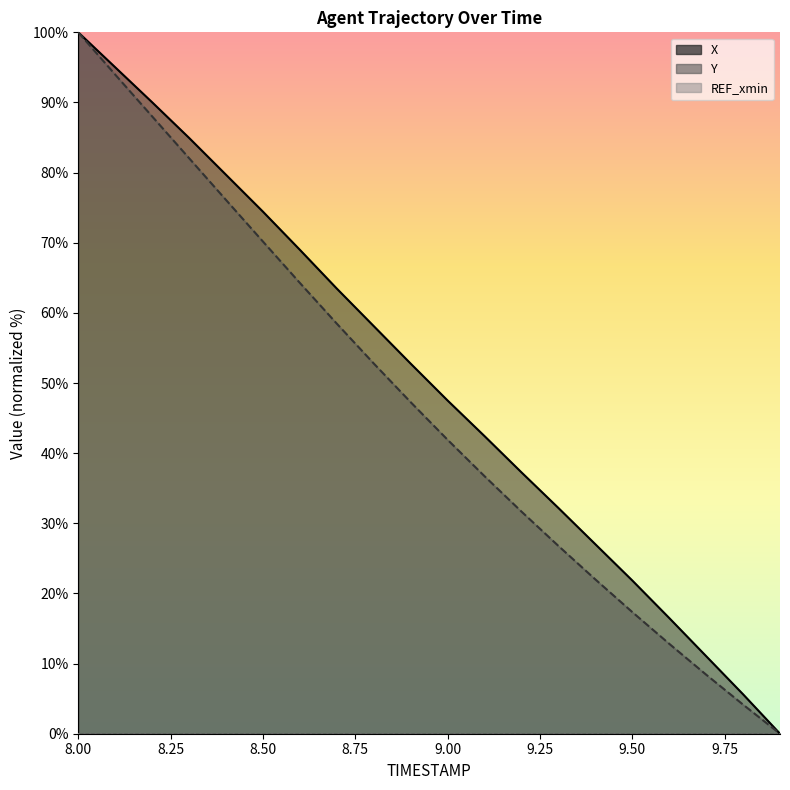

Which label corresponds to the smallest value in the chart?

9.9